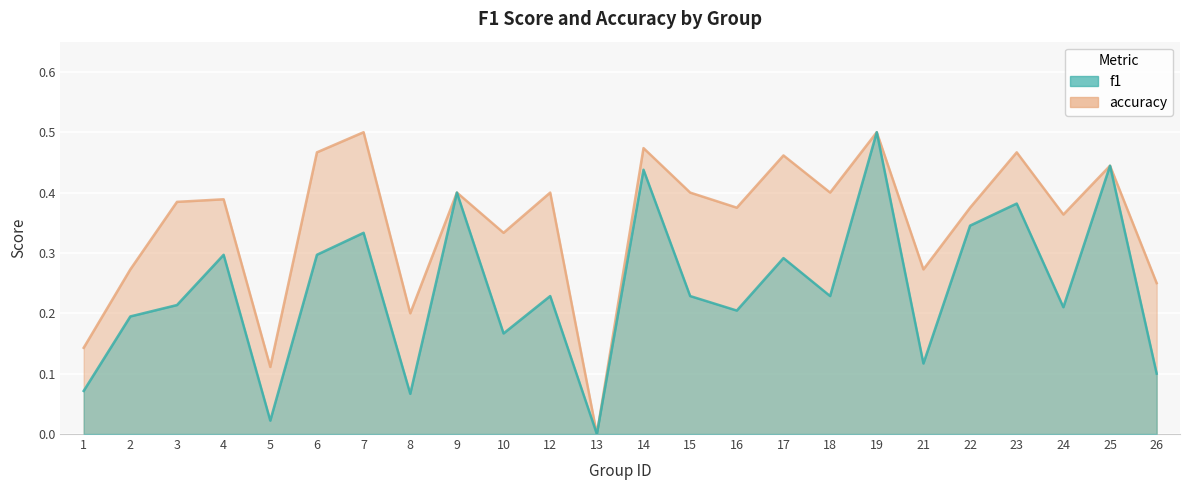

Rank the series by their average value, from highest to lowest.

accuracy, f1